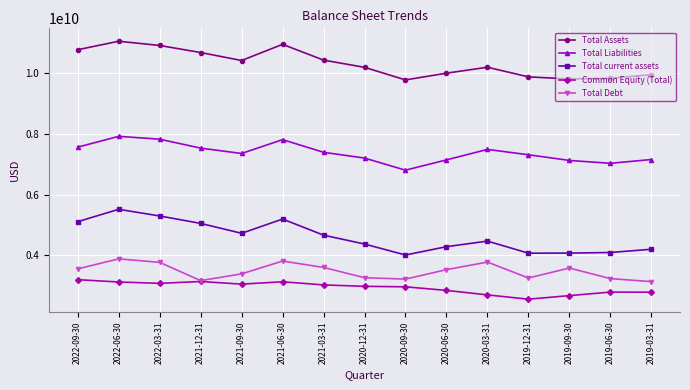

What is the difference between the highest and lowest values at 2019-12-31?

7311300000